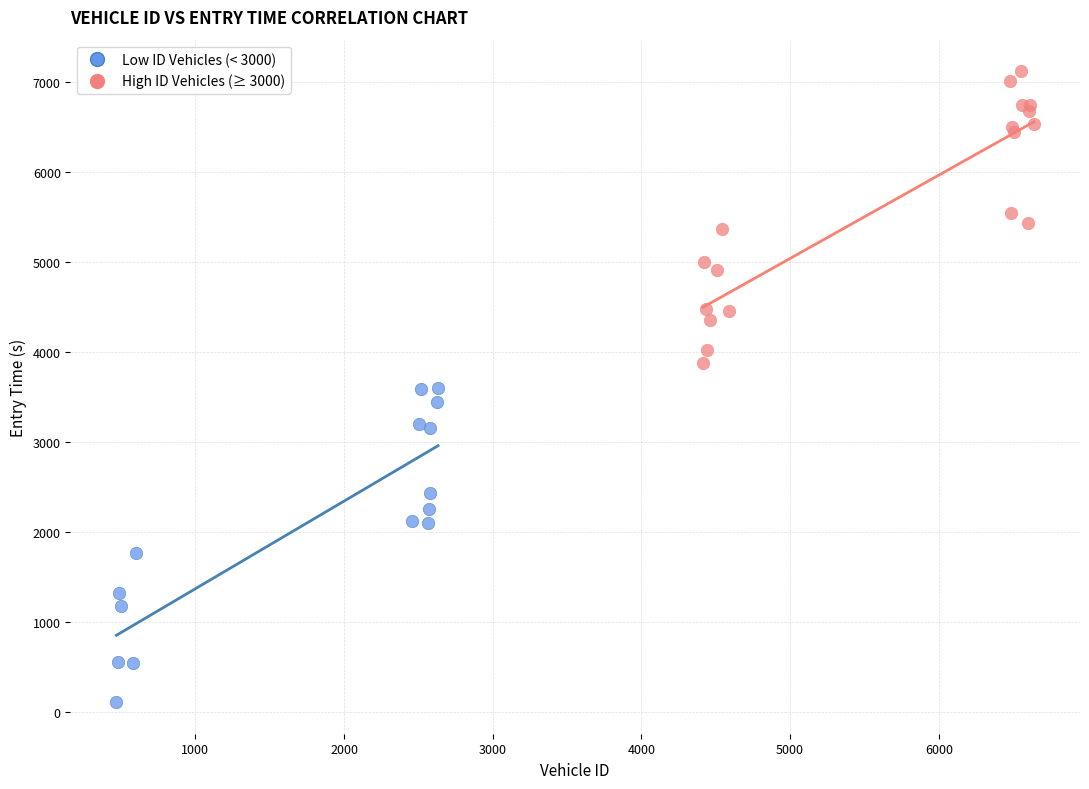

Which series reaches the minimum Y coordinate?

Low ID Vehicles (< 3000)